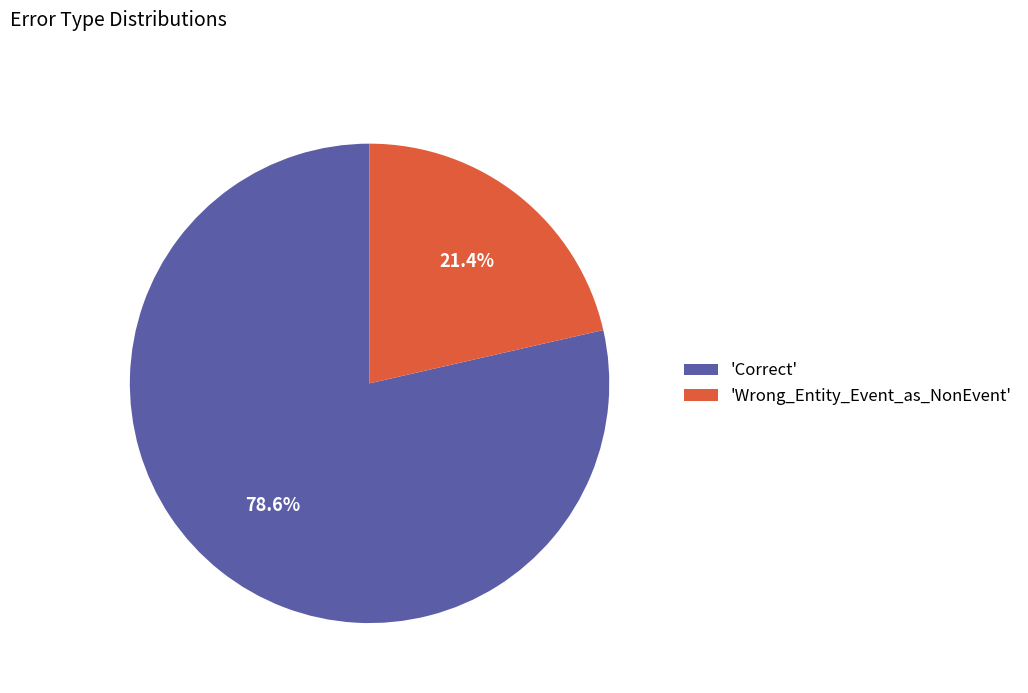

What is the majority slice?

'Correct'